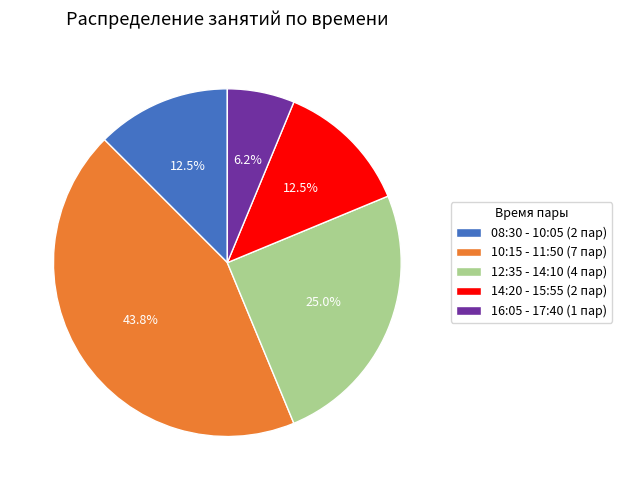

What is the ratio of the value at 12:35 - 14:10 (4 пар) to the value at 10:15 - 11:50 (7 пар)?

0.6